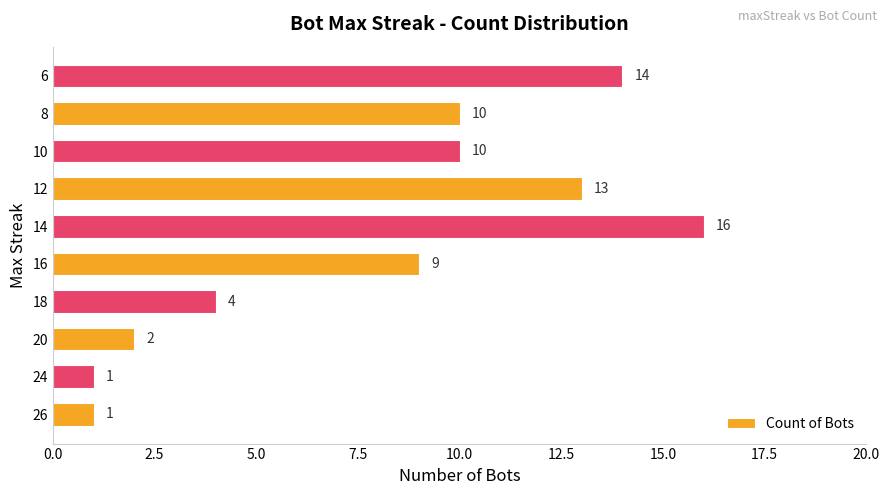

Are the bars horizontal?

Yes